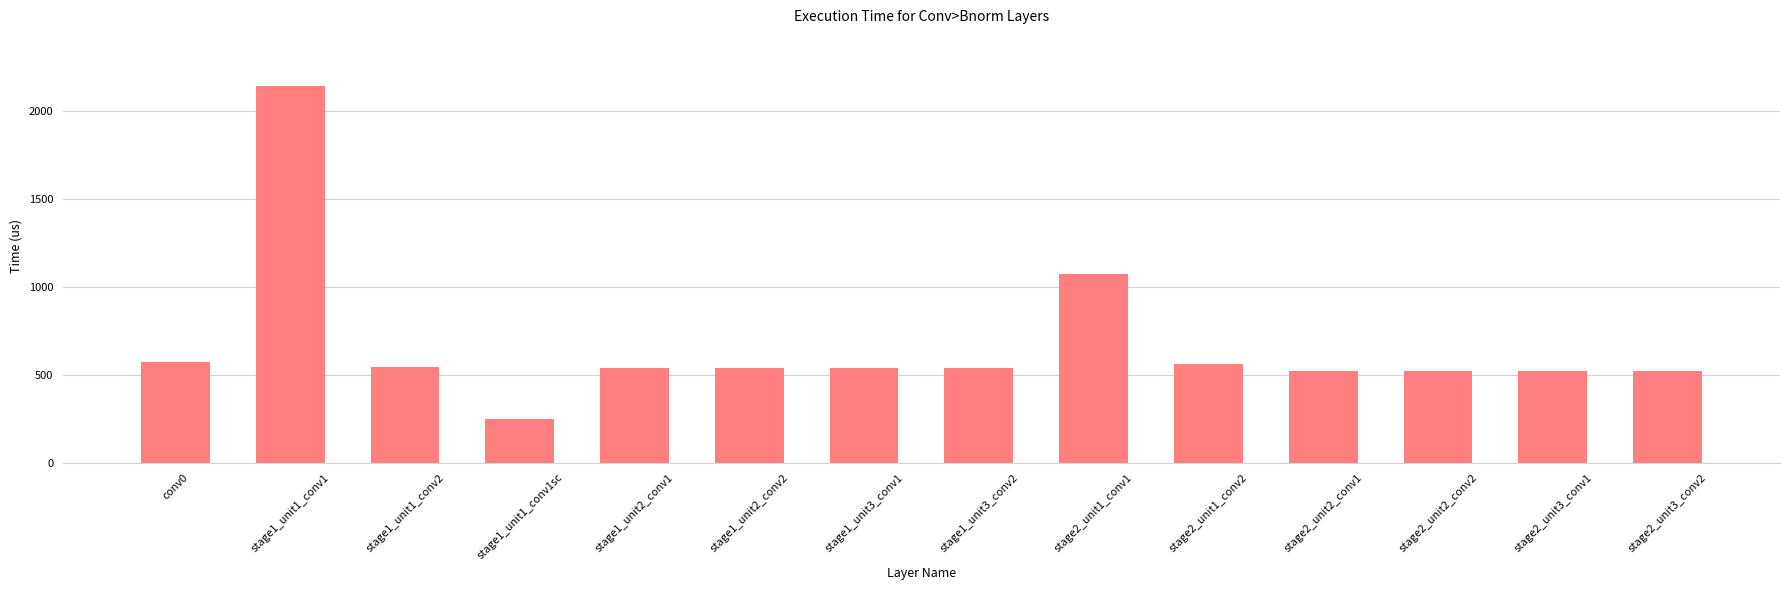

How many bars are there in total?

14